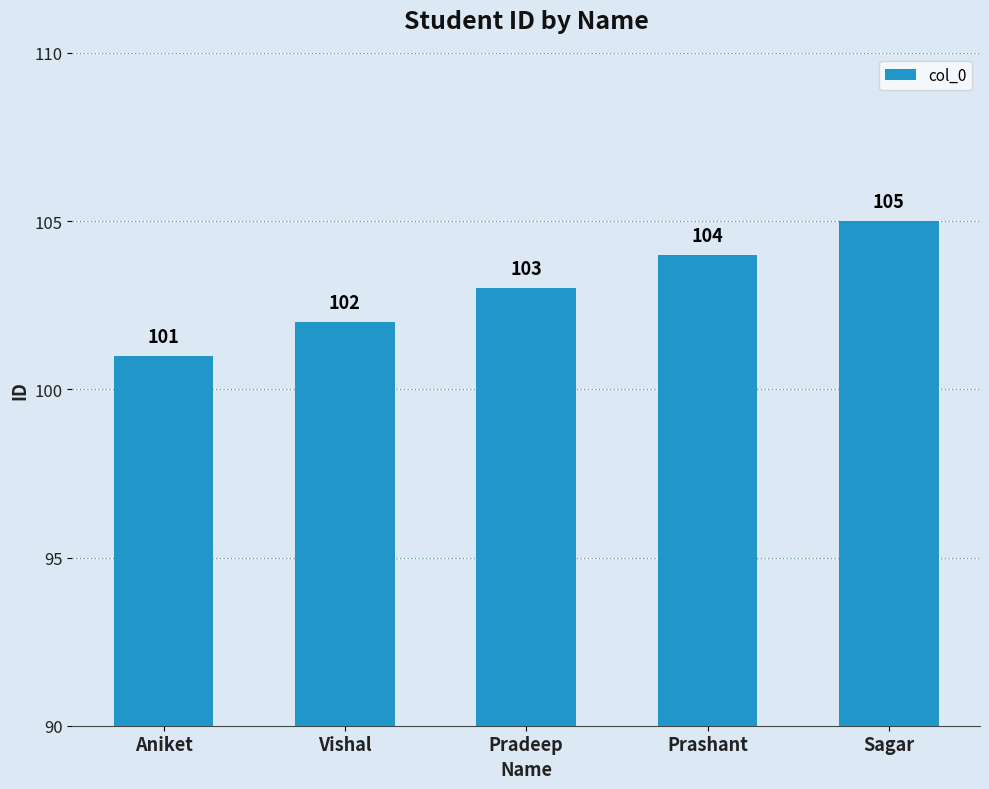

List the labels in order of value, smallest first.

Aniket, Vishal, Pradeep, Prashant, Sagar